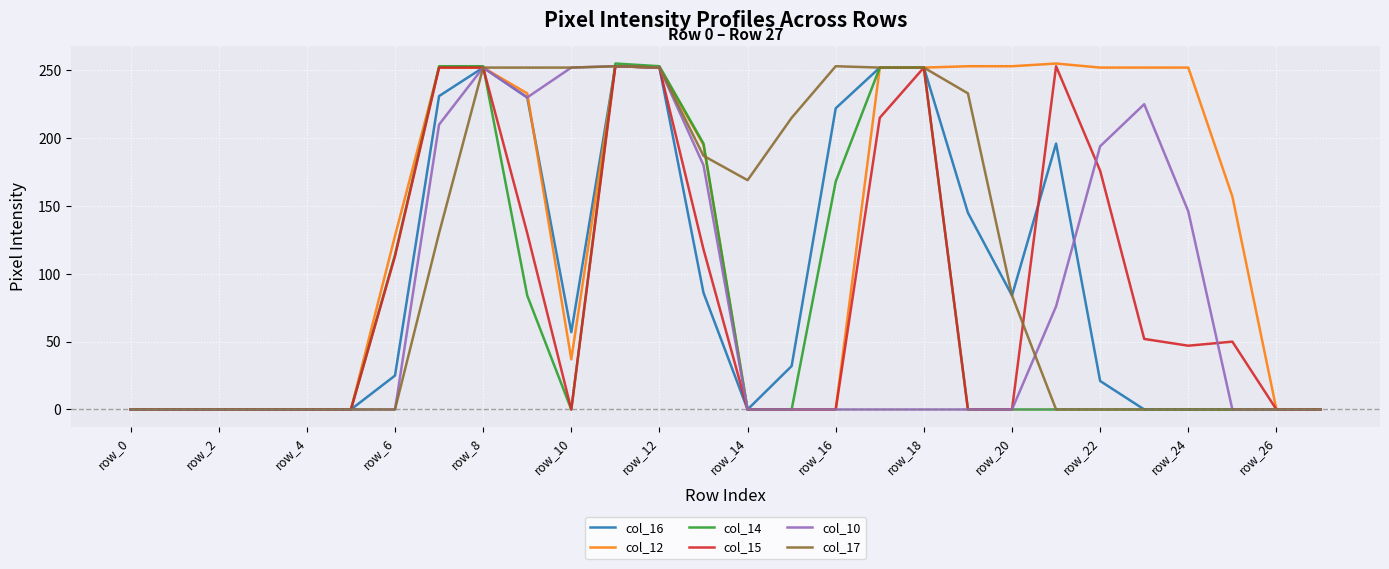

True or false: col_14 and col_17 intersect in this chart.

True